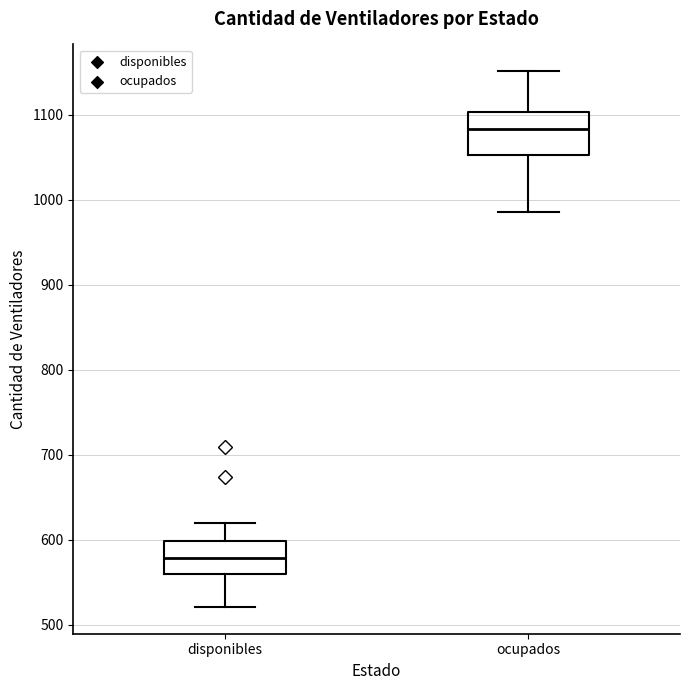

Which box has the highest median line?

ocupados